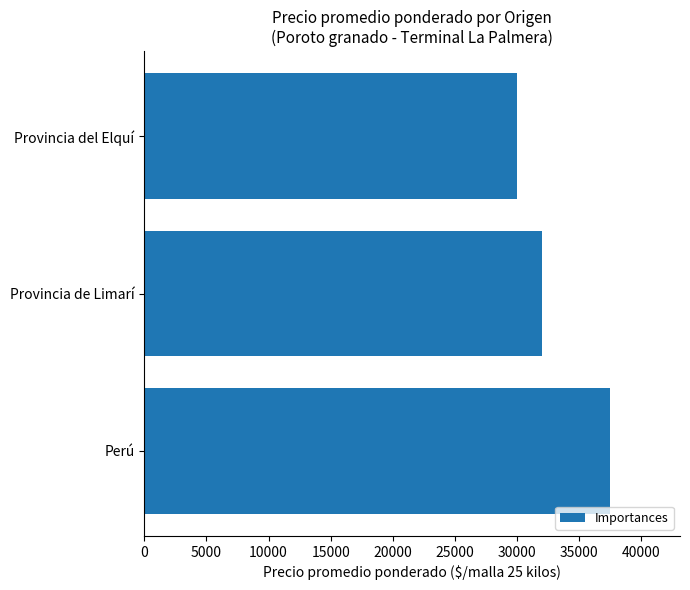

The value at Provincia del Elquí is 13552.5. True or false?

False